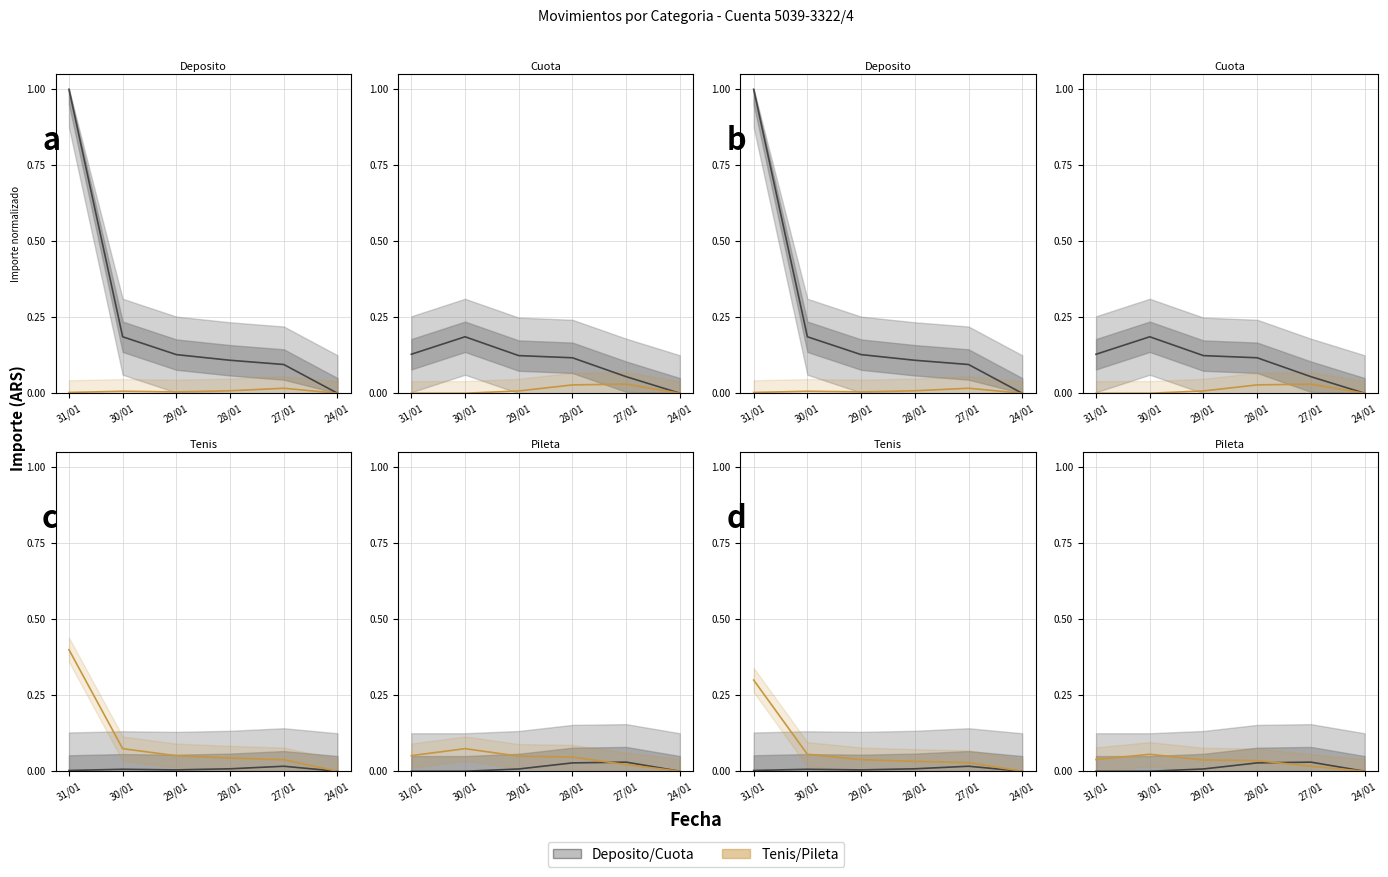

List the labels in order of value, largest first.

30/01, 31/01, 29/01, 28/01, 27/01, 24/01